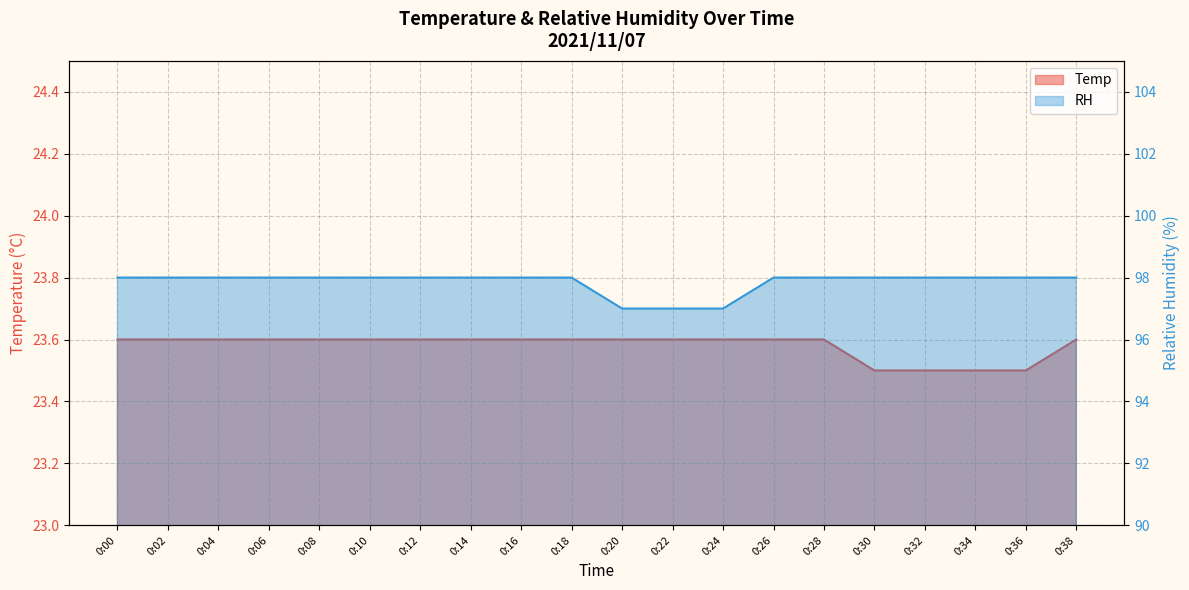

What is the minimum value shown in the chart?

23.5